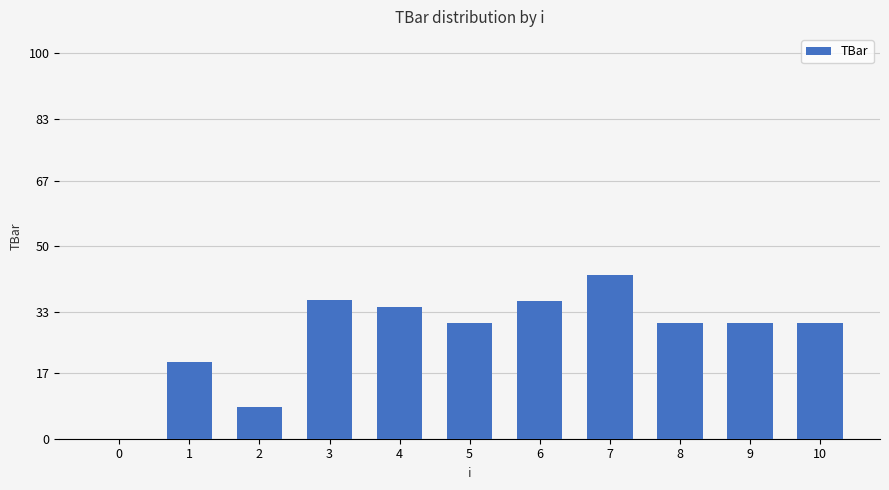

At which category does the chart reach its peak across all series?

7